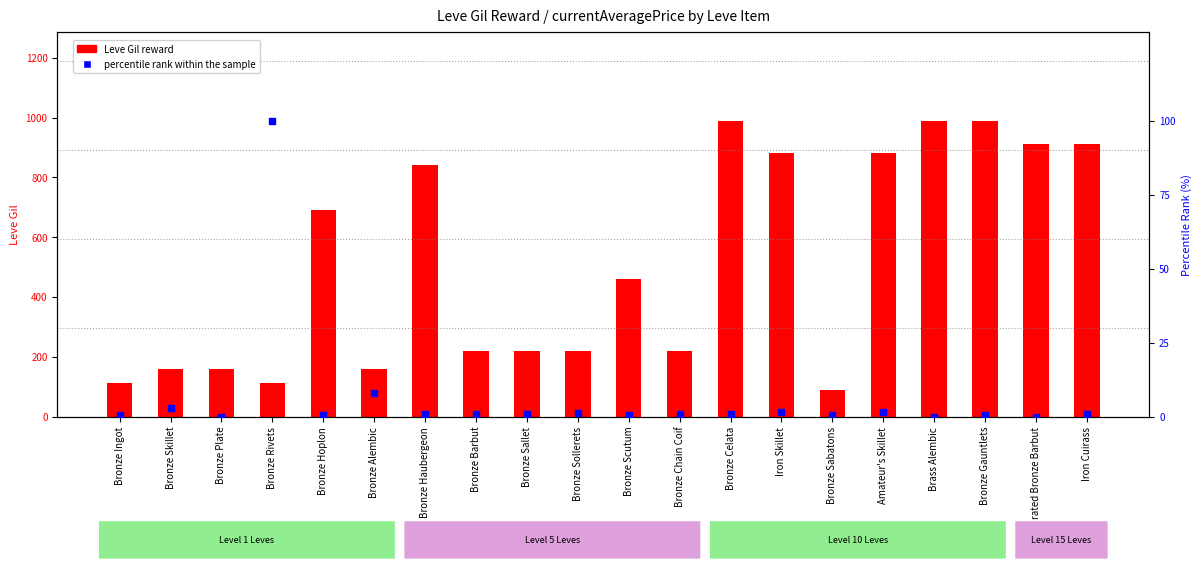

Which series has the largest total across all categories?

Leve Gil reward